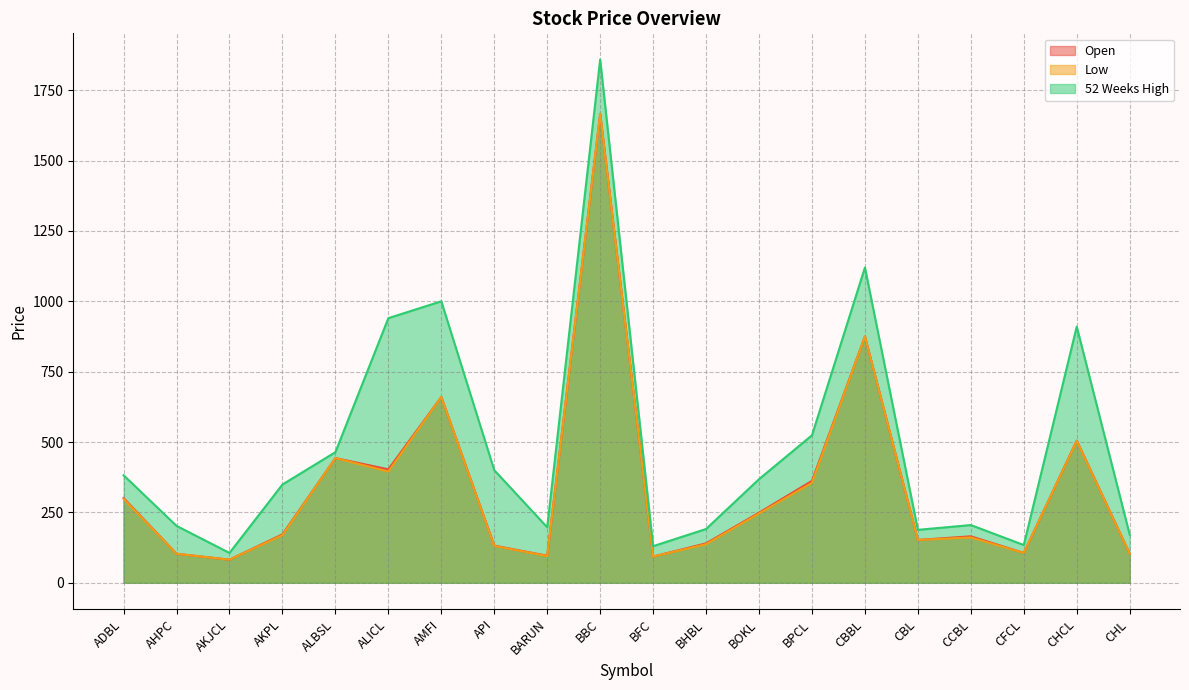

What position from the left is ADBL?

1